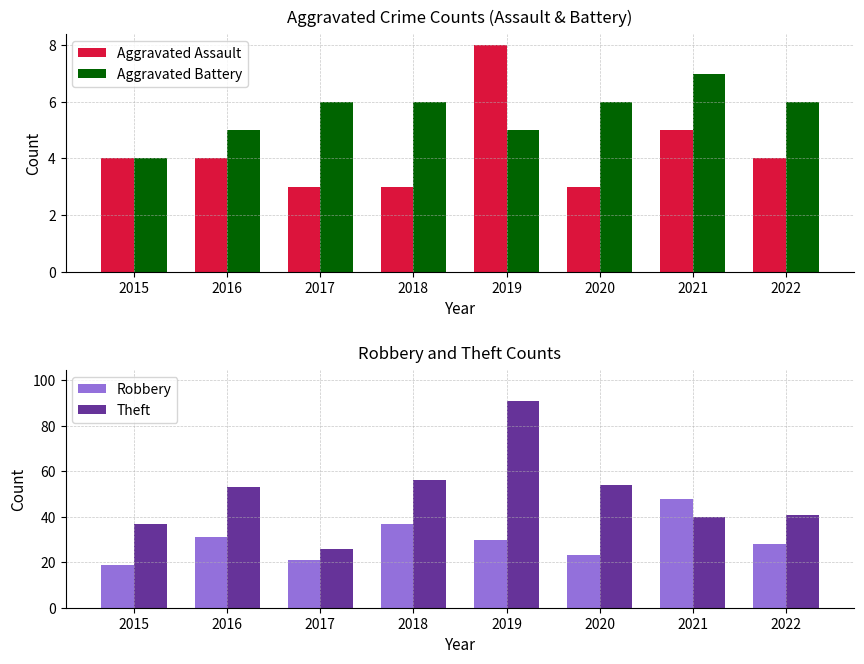

Are the bars grouped side by side (vs. stacked)?

Yes